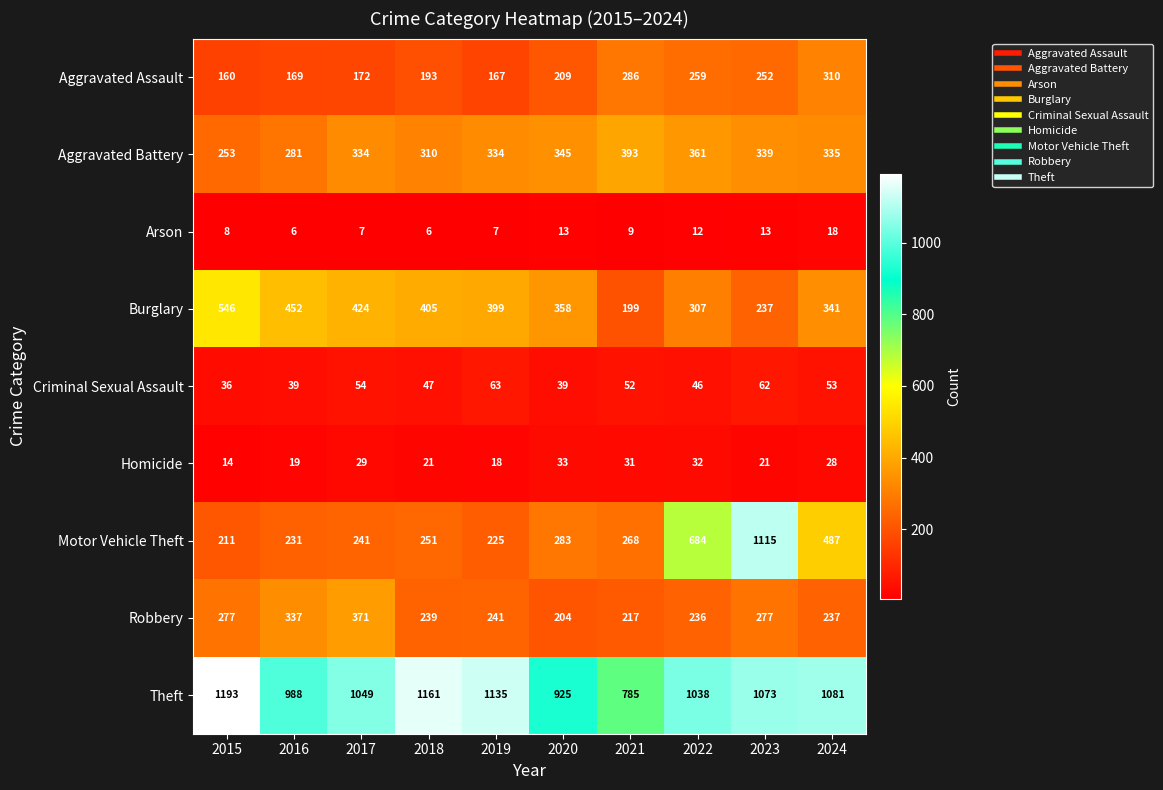

List the series in order of their peak value, highest first.

Theft, Motor Vehicle Theft, Burglary, Aggravated Battery, Robbery, Aggravated Assault, Criminal Sexual Assault, Homicide, Arson